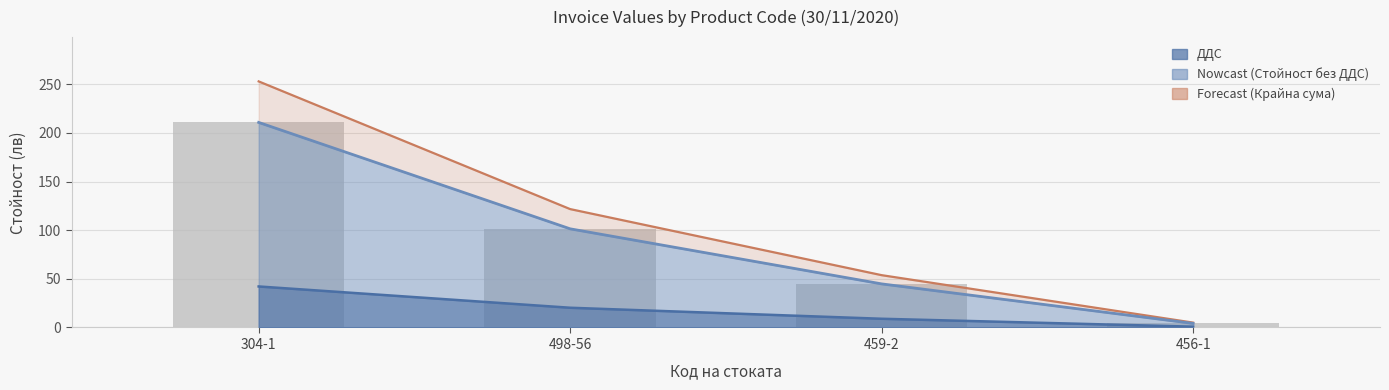

How many bars are there in total?

4